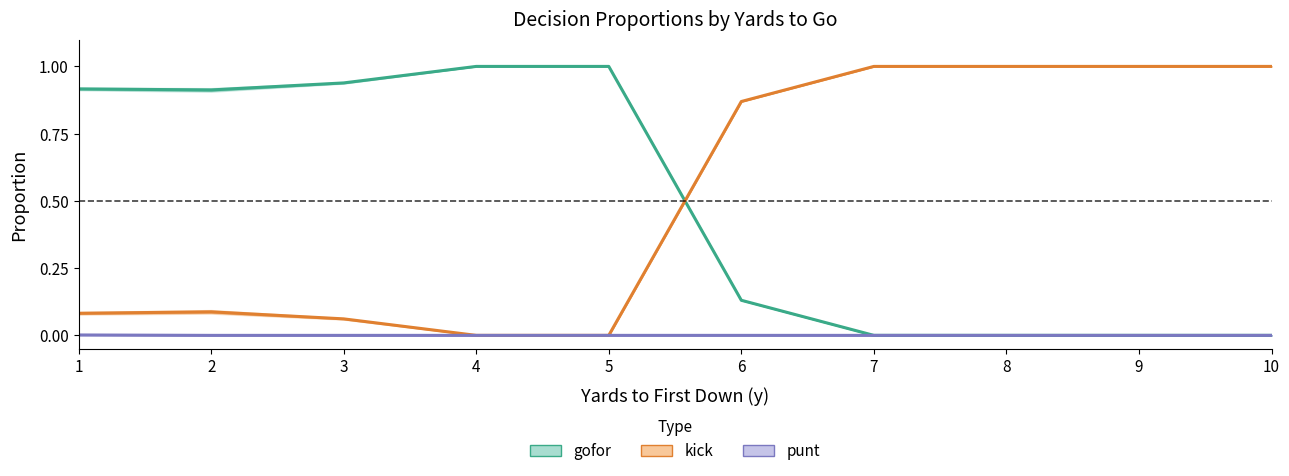

How many positive values does the gofor series have?

6